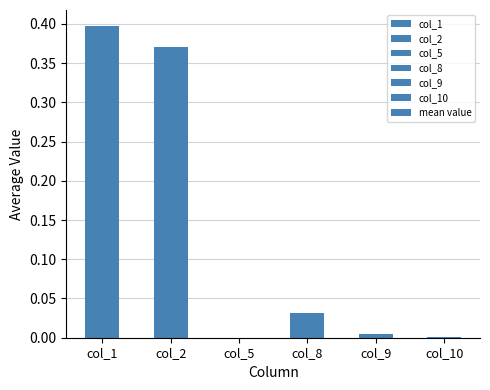

The chart shows a value of 0.4 at col_1. True or false?

True